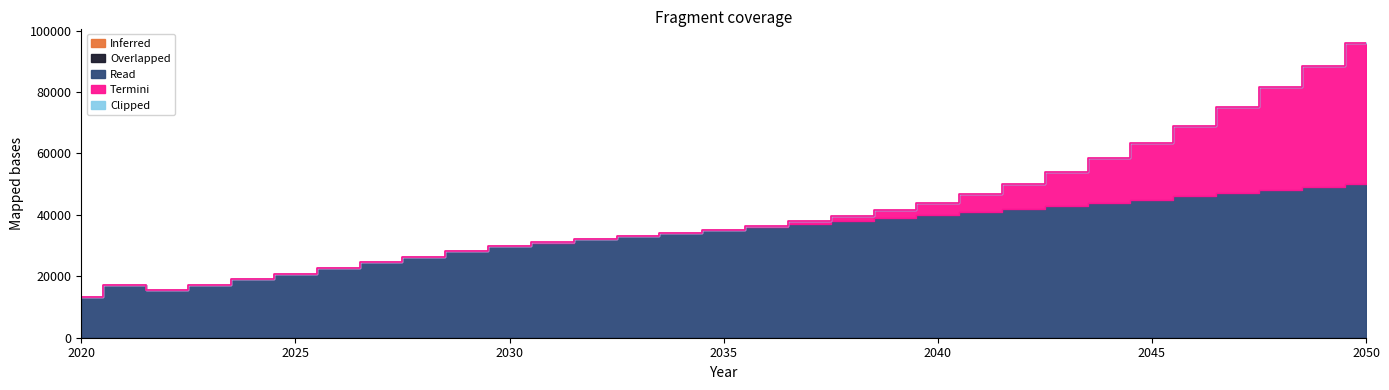

List the series in order of their peak value, lowest first.

Inferred, Overlapped, Clipped, Termini, Read